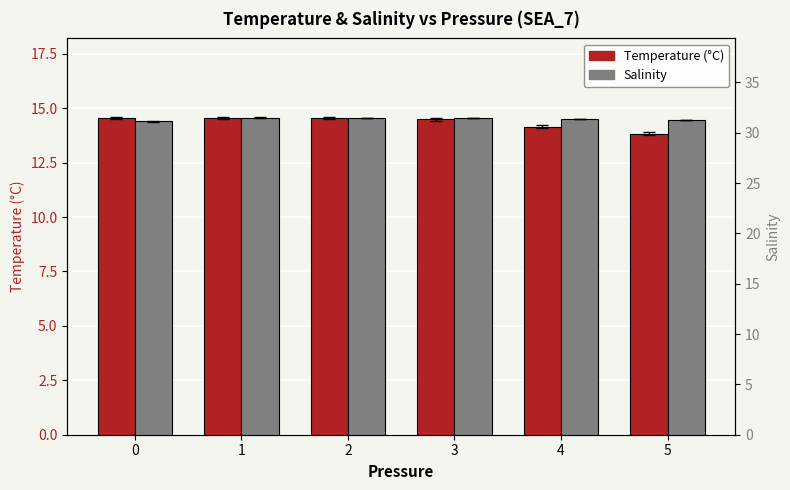

What is the difference between the maximum and minimum values in the Salinity series?

0.4